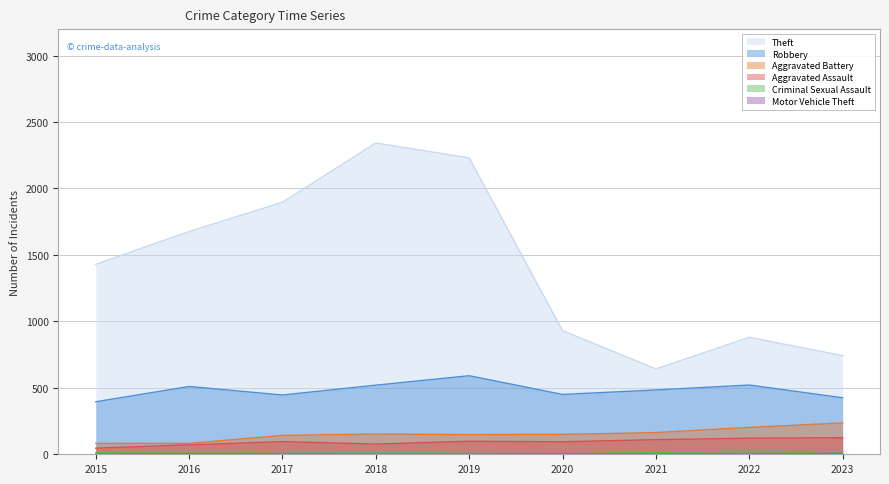

What is the difference between the Criminal Sexual Assault values at 2016 and 2015?

4